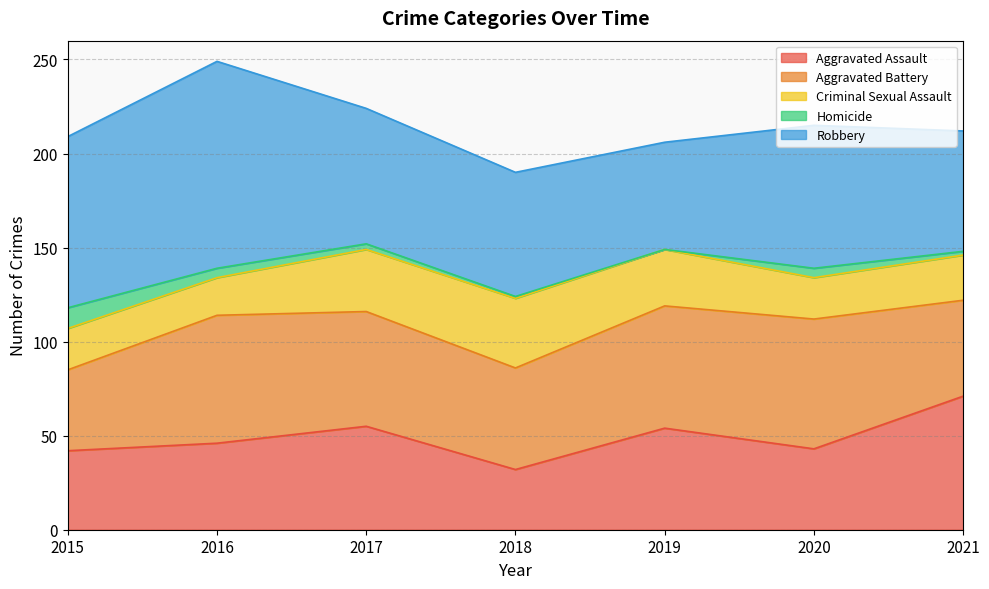

What is the greatest value displayed?

110